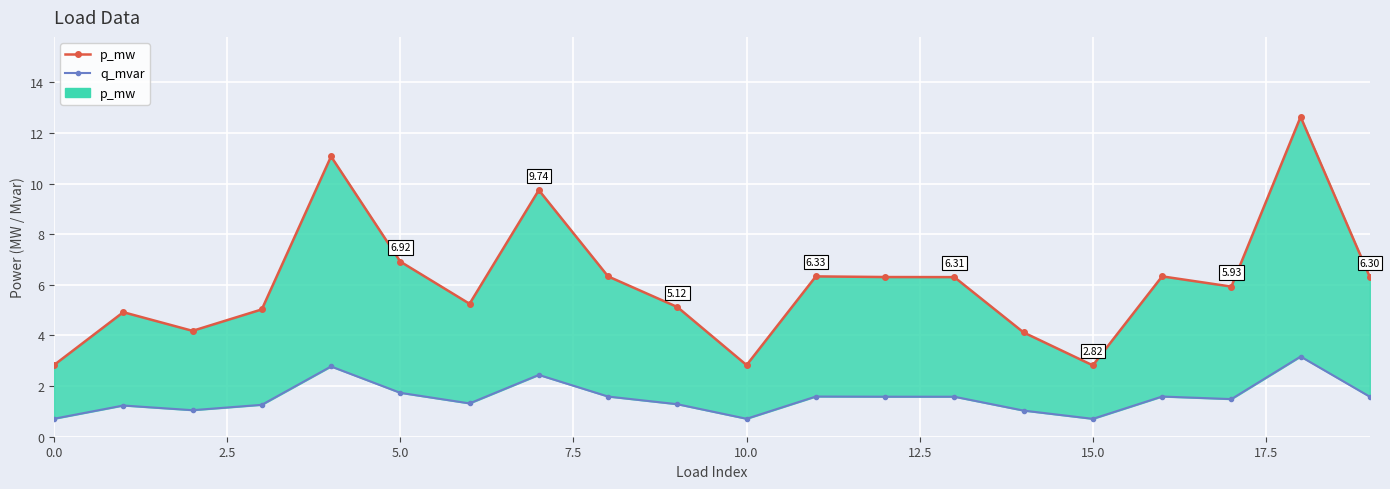

At how many categories does at least one series exceed 8?

3